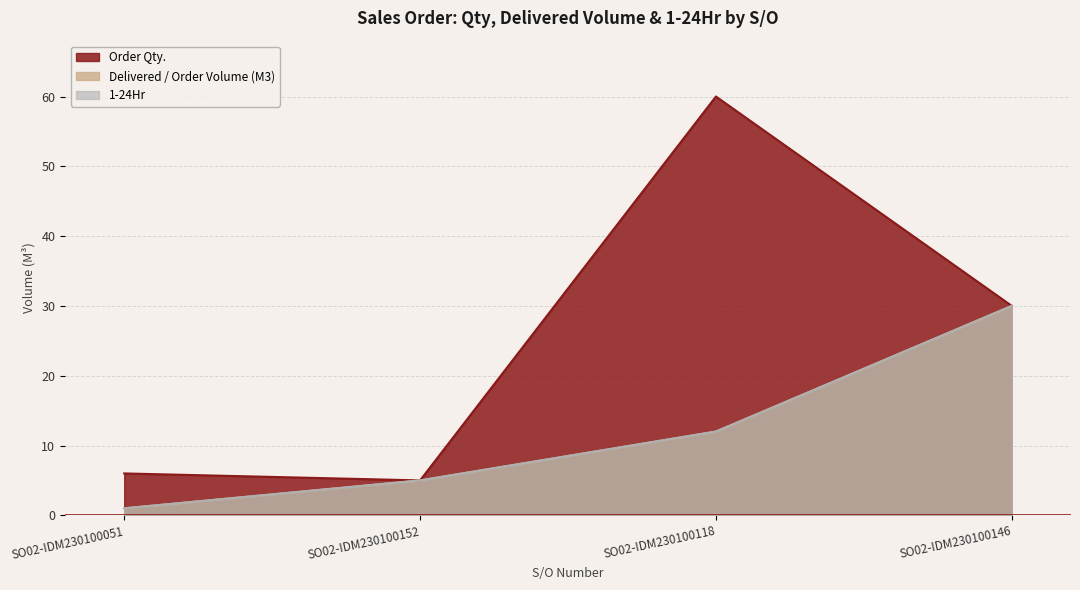

Reading left to right, list all the values displayed in this chart.

Order Qty.: 6	5	60	30
Delivered / Order Volume (M3): 1	5	12	30
1-24Hr: 1	5	12	30